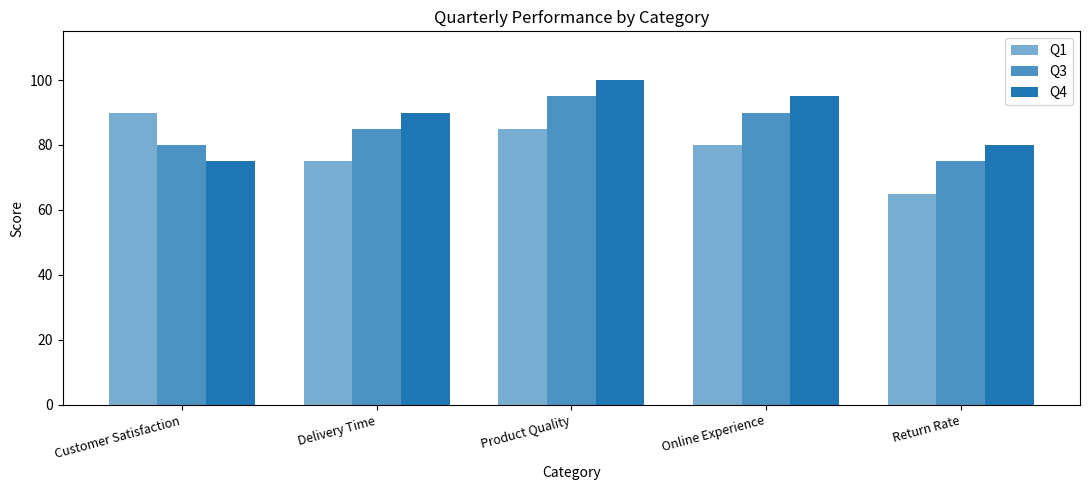

At Online Experience, list the series in order from smallest to largest.

Q1, Q3, Q4